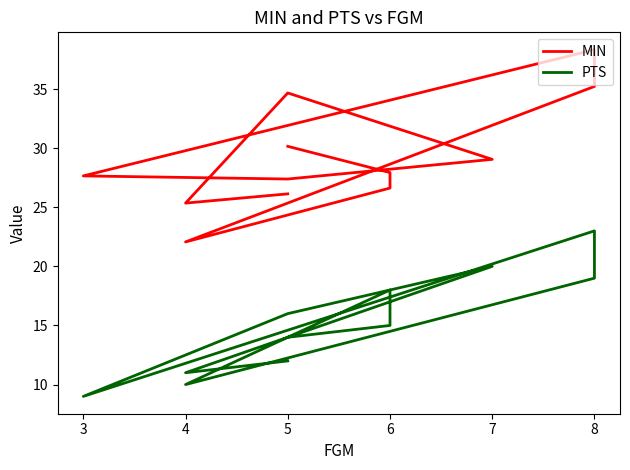

The PTS series shows 5.2 at 8. True or false?

False